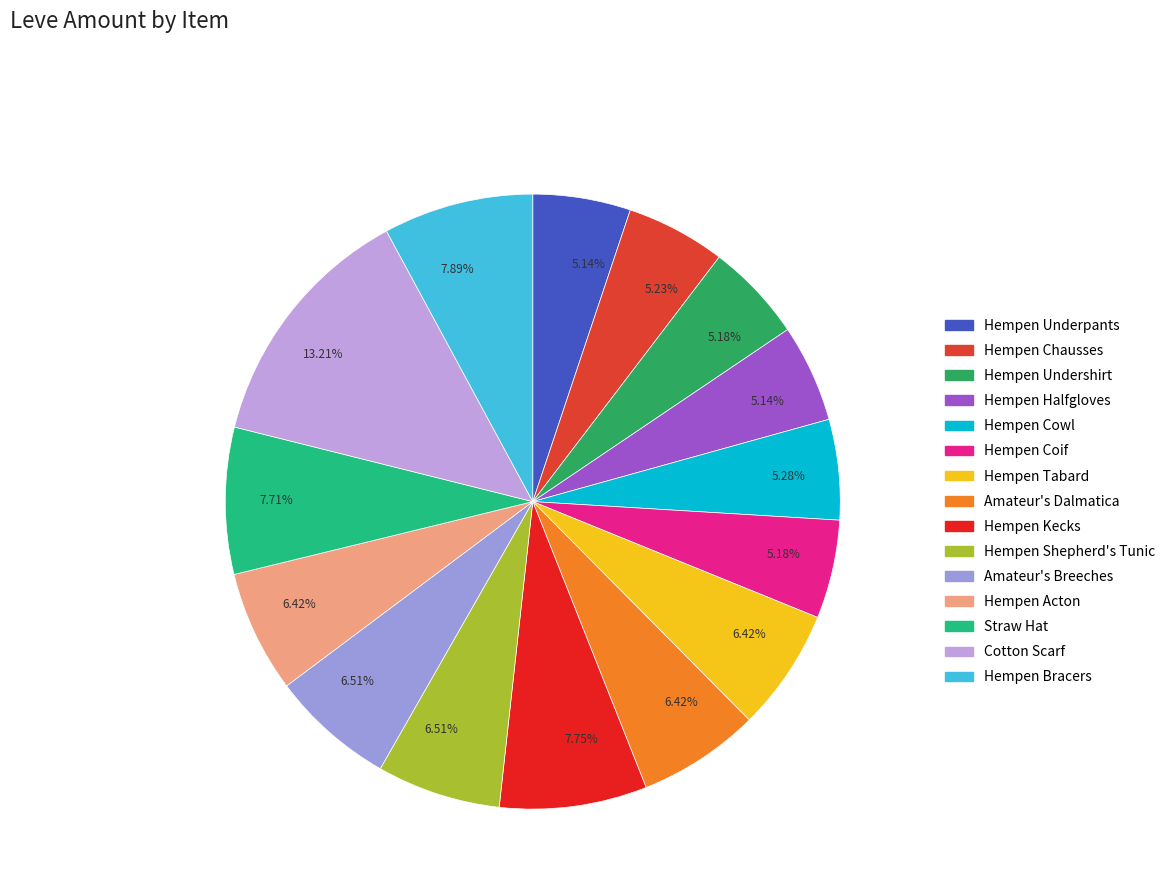

How many segments does this pie chart have?

15